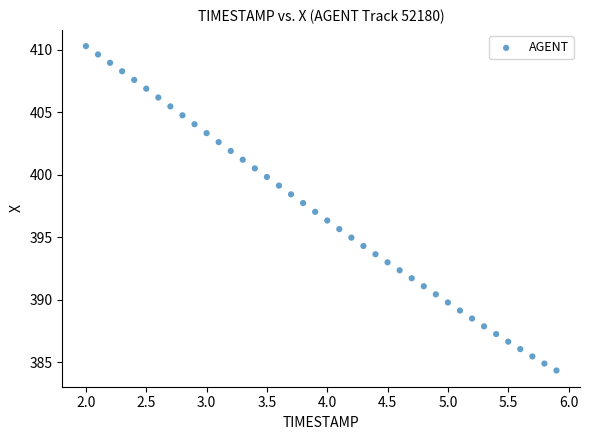

What is the range of X values (max minus min)?

3.9